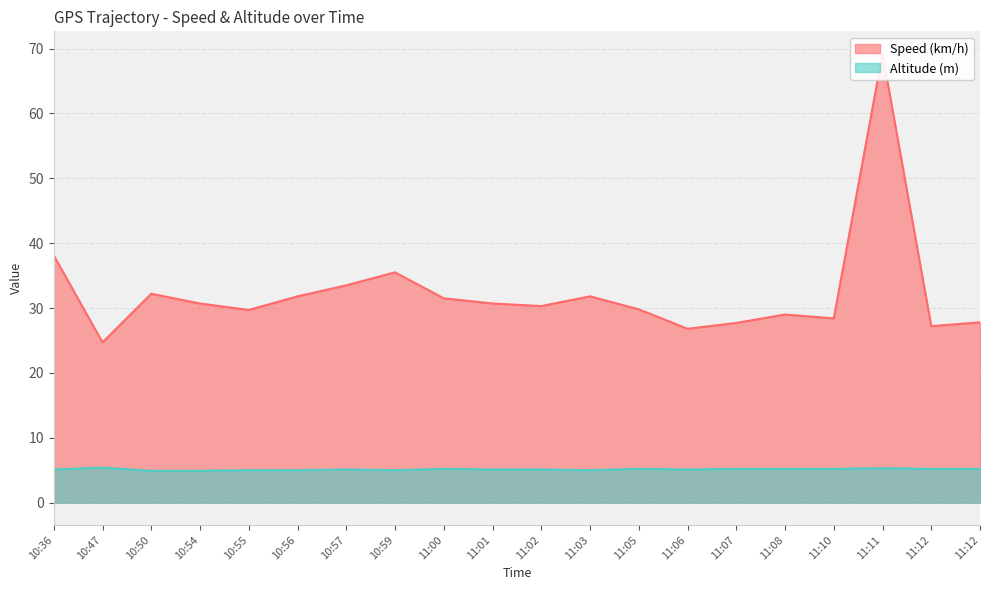

What is the label of the 14th point from the right?

10:57